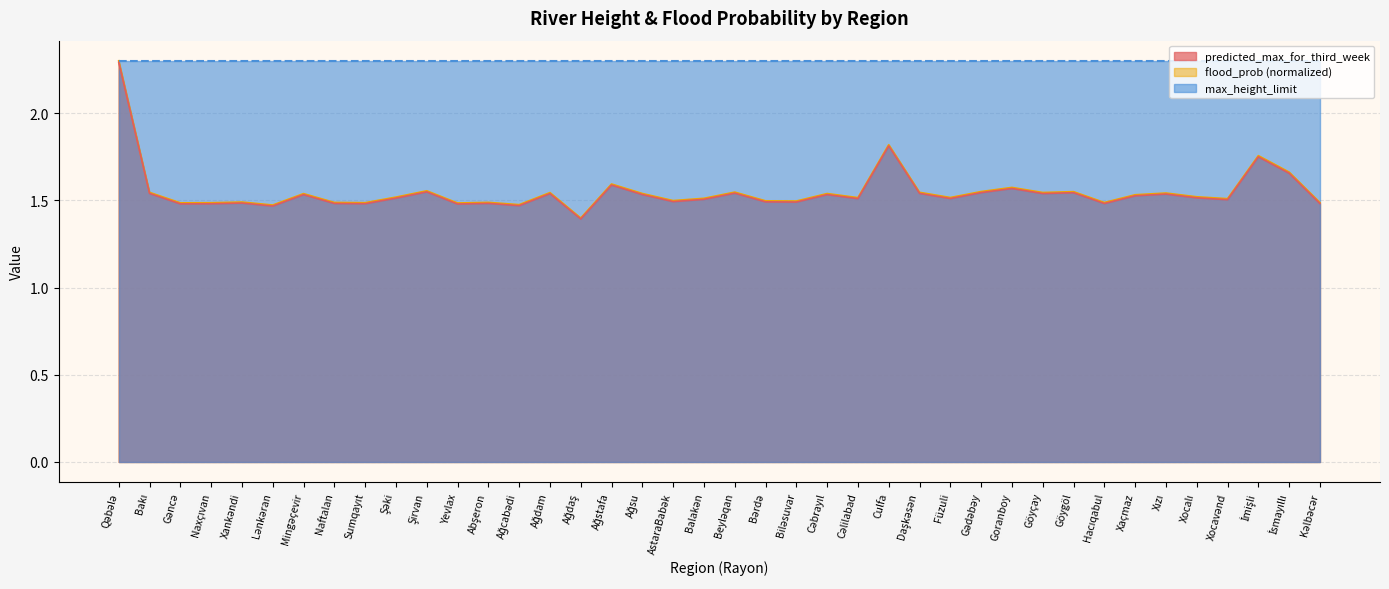

Reading left to right, extract all data points from this chart.

predicted_max_for_third_week: 2.3	1.5	1.5	1.5	1.5	1.5	1.5	1.5	1.5	1.5	1.6	1.5	1.5	1.5	1.5	1.4	1.6	1.5	1.5	1.5	1.5	1.5	1.5	1.5	1.5	1.8	1.5	1.5	1.6	1.6	1.5	1.5	1.5	1.5	1.5	1.5	1.5	1.8	1.7	1.5
flood_prob: 2.3	1.5	1.5	1.5	1.5	1.5	1.5	1.5	1.5	1.5	1.5	1.5	1.5	1.5	1.5	1.4	1.6	1.5	1.5	1.5	1.5	1.5	1.5	1.5	1.5	1.8	1.5	1.5	1.5	1.6	1.5	1.5	1.5	1.5	1.5	1.5	1.5	1.7	1.7	1.5